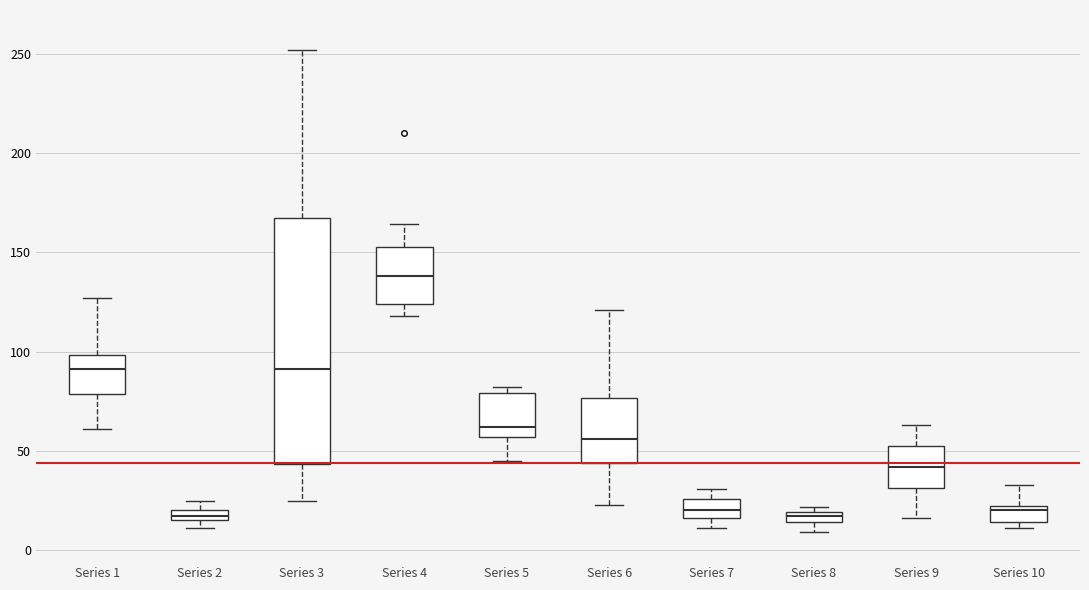

Which box's median line is the highest?

Series 4